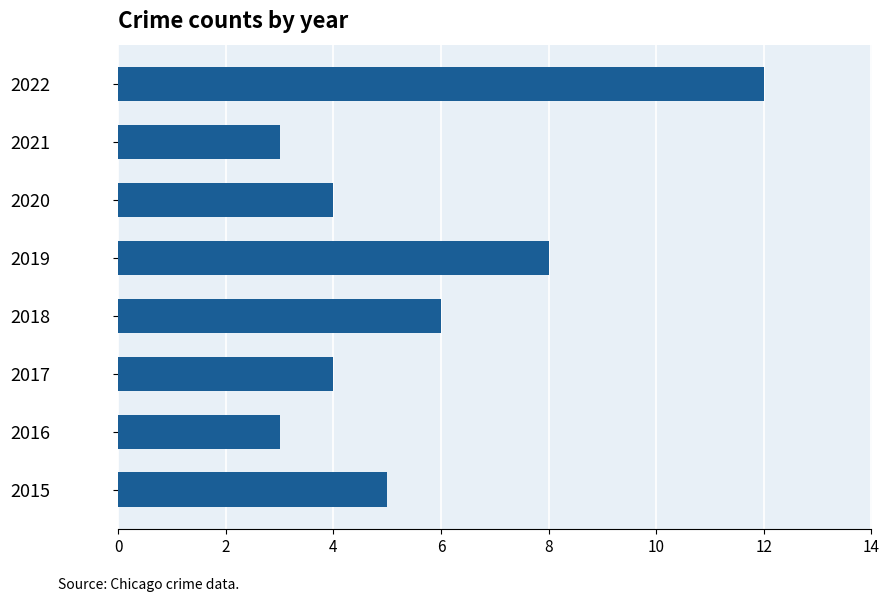

What is the difference between the maximum and second lowest values?

9